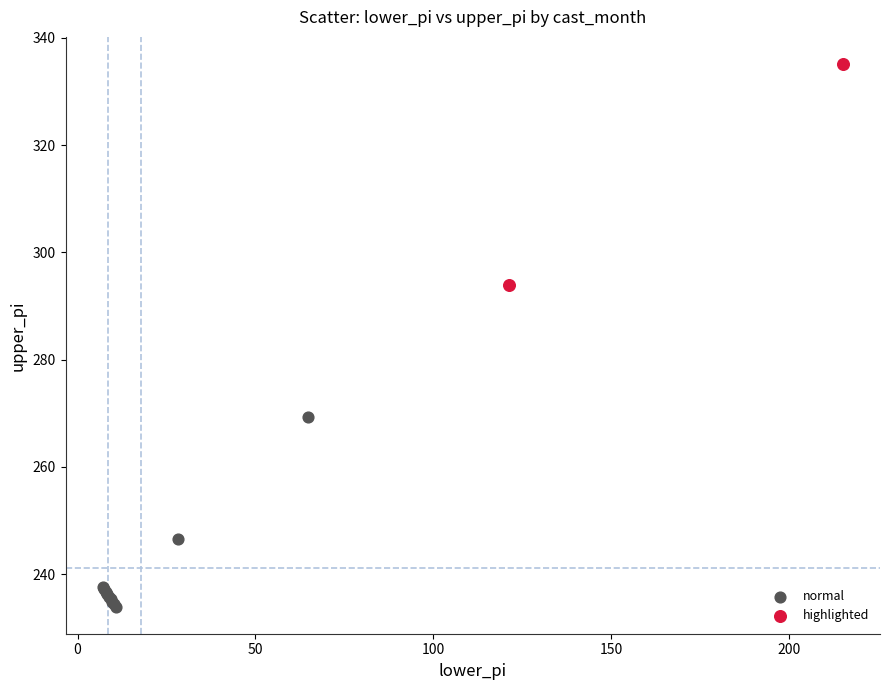

What are all the series names shown in the legend?

normal, highlighted